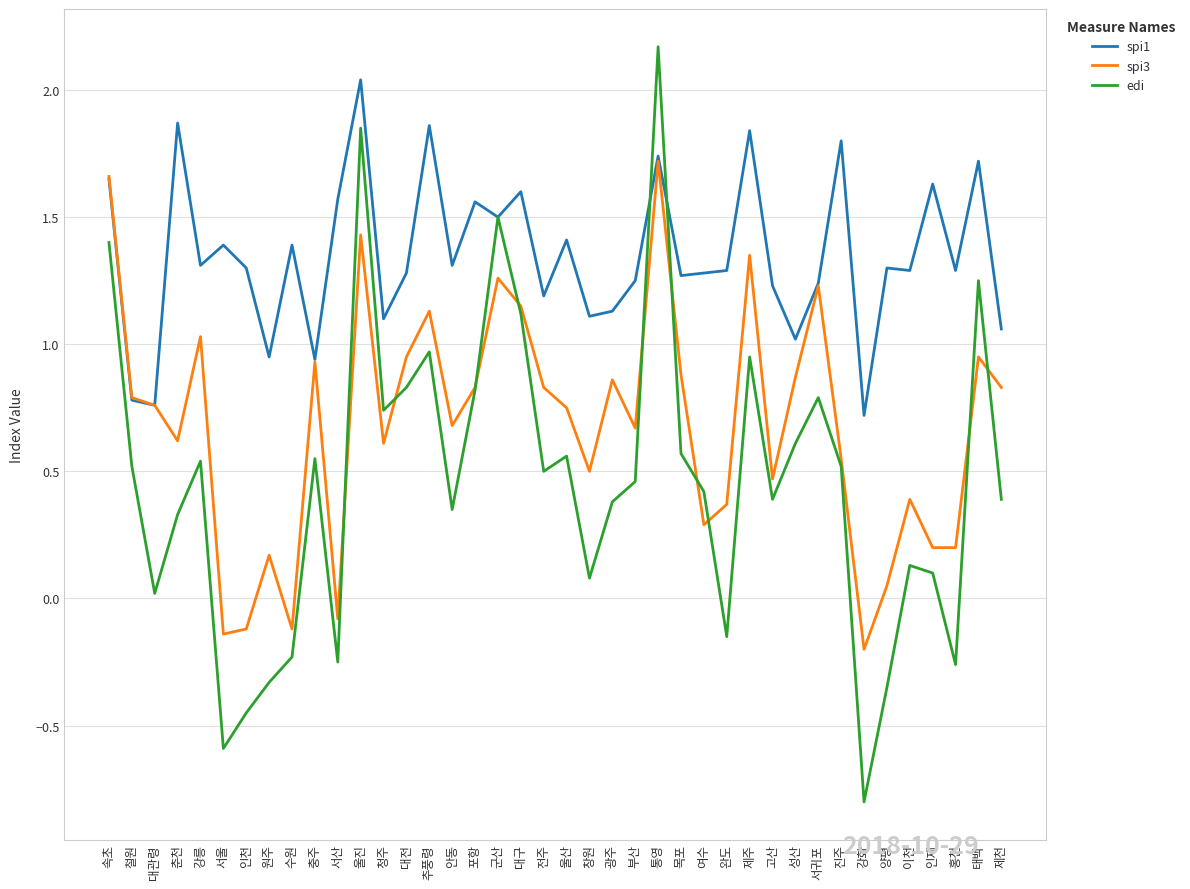

What is the spread (max minus min) of values at 성산?

0.4